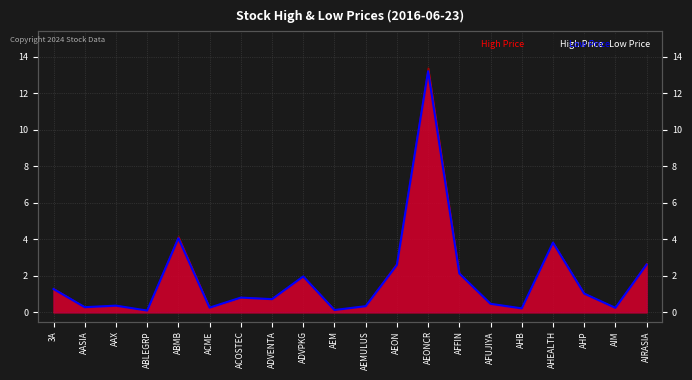

What is the difference between the maximum and minimum values?

13.1